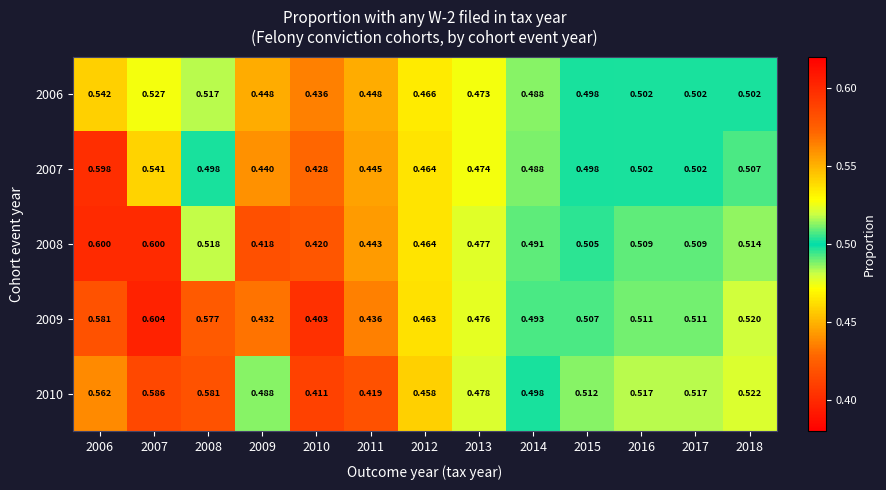

How many categories are shown in the chart?

13